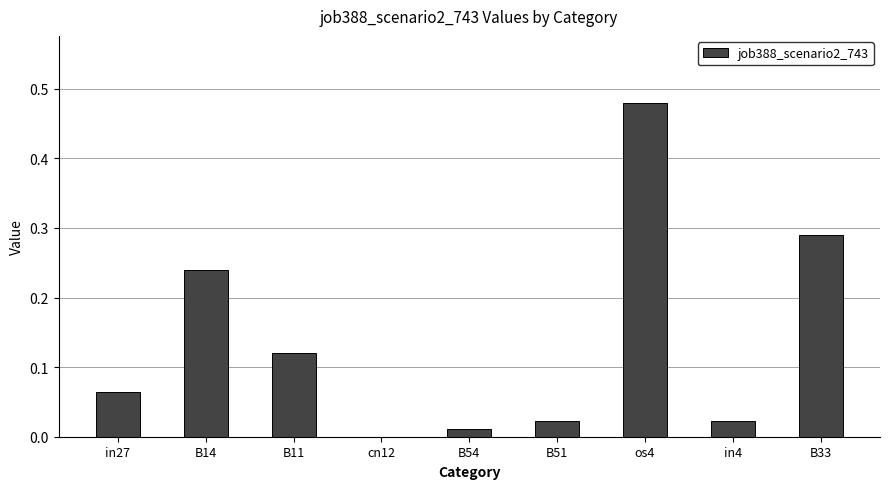

What is the sum of all values?

1.3